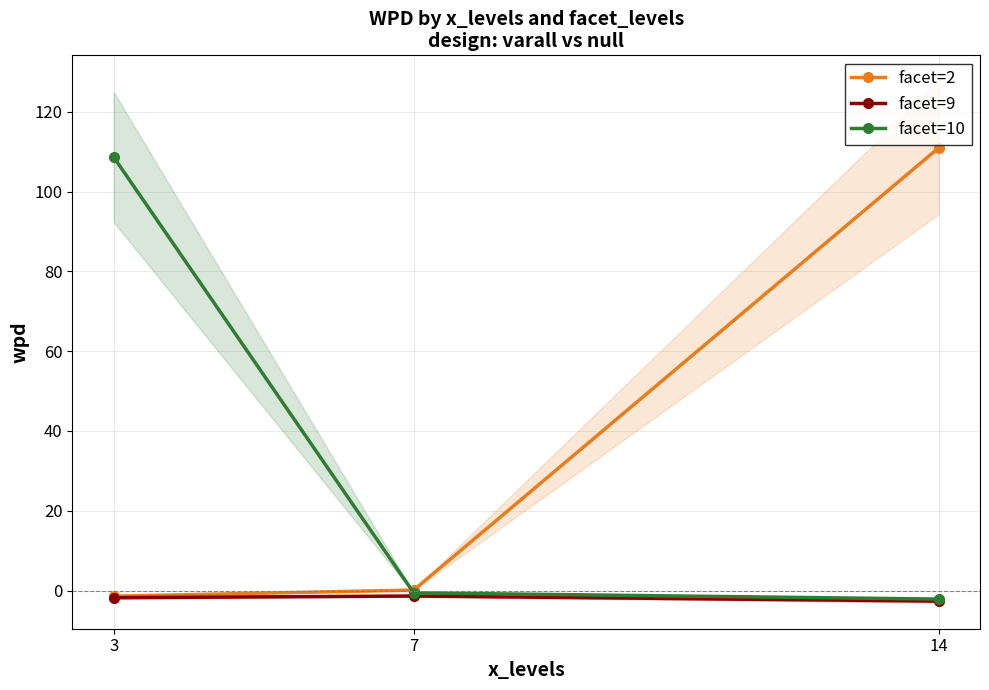

The value of facet=2 at 7 is 0.1. True or false?

True